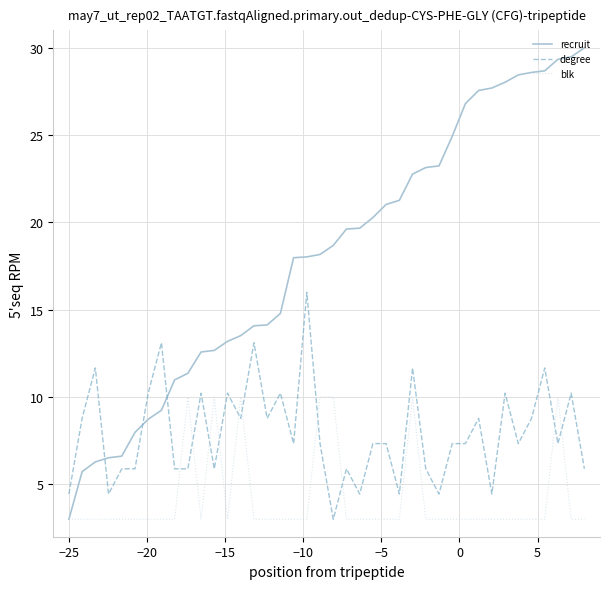

Which series has the largest total across all categories?

recruit